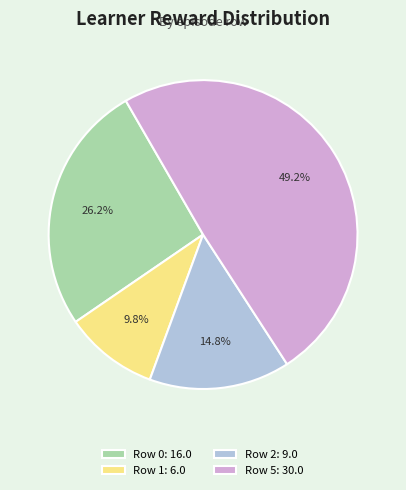

Is the sum of Row 2: 9.0 and Row 5: 30.0 greater than half?

Yes